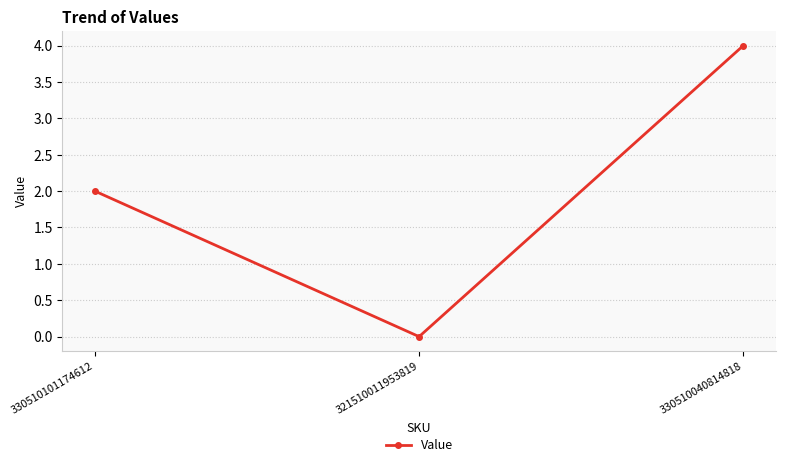

What is the sum of all values?

6